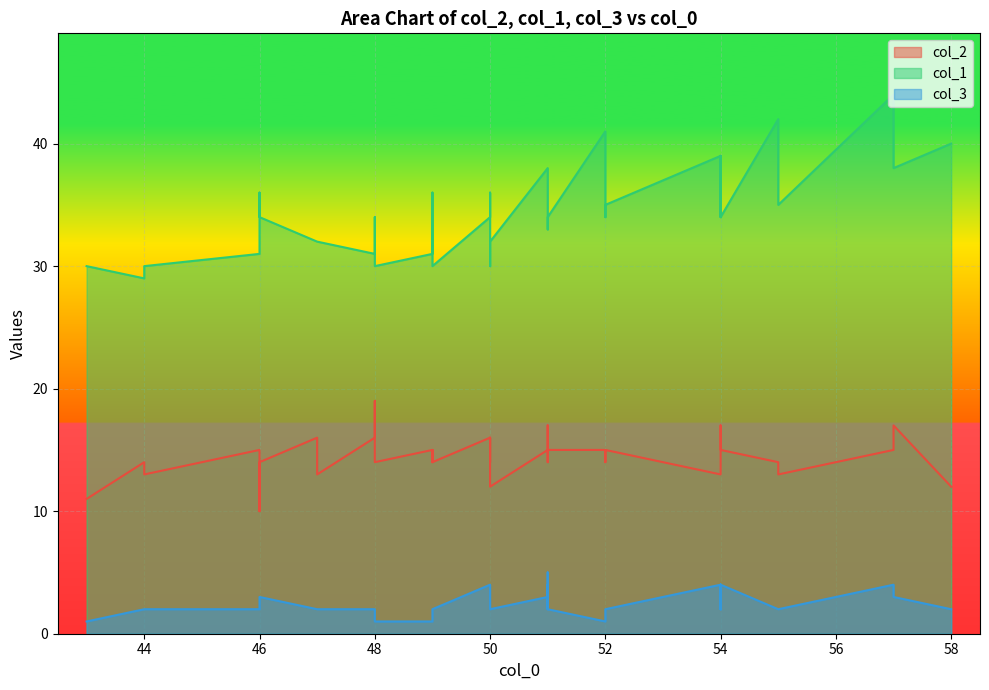

The value of col_3 at 51 is 2. True or false?

True